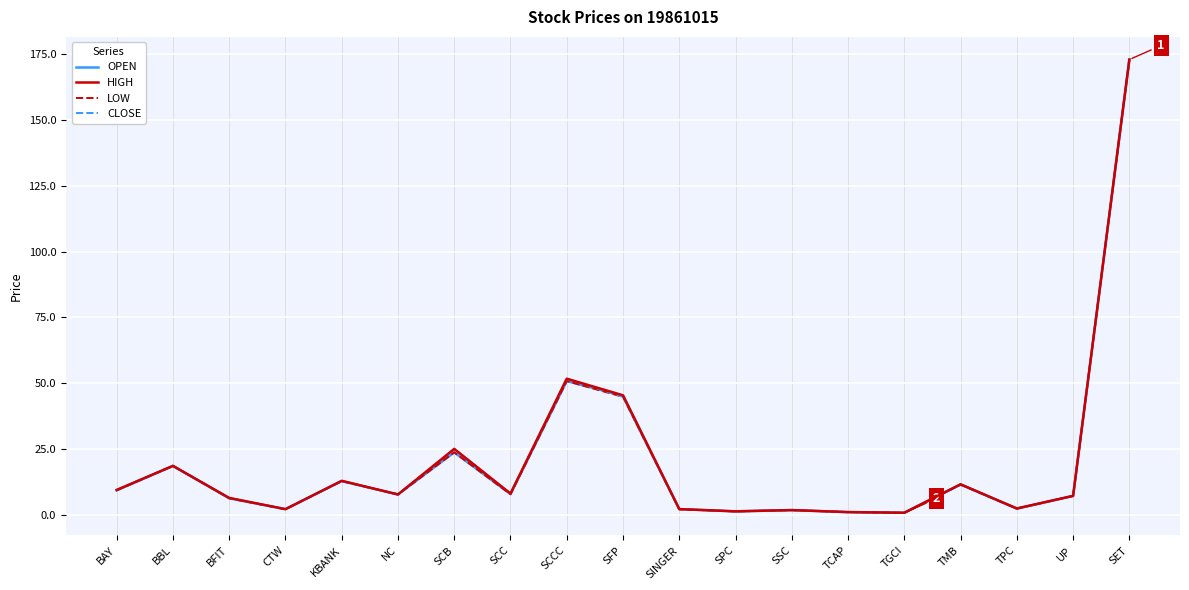

Which category has the highest value across all series?

SET